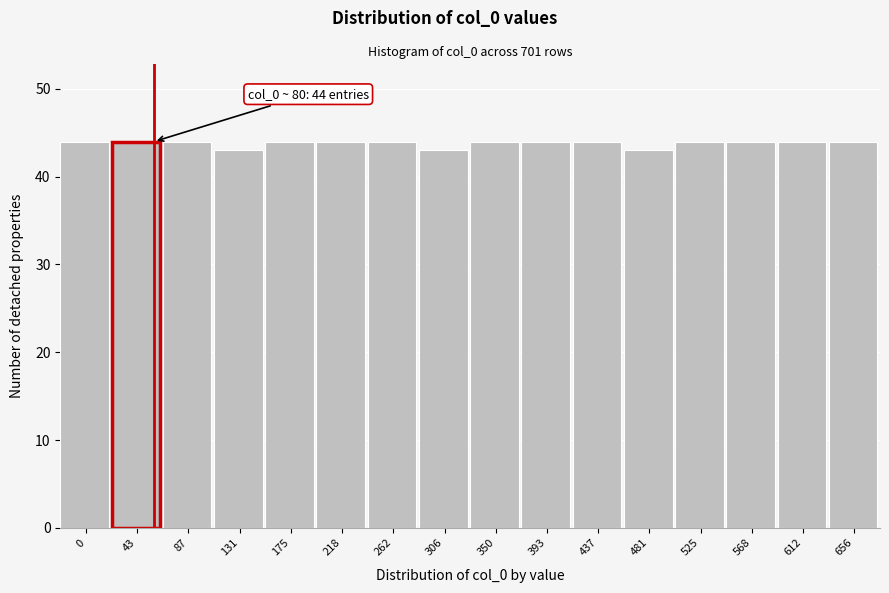

Reading right to left, extract all data points from this chart.

44	44	44	44	43	44	44	44	43	44	44	44	43	44	44	44